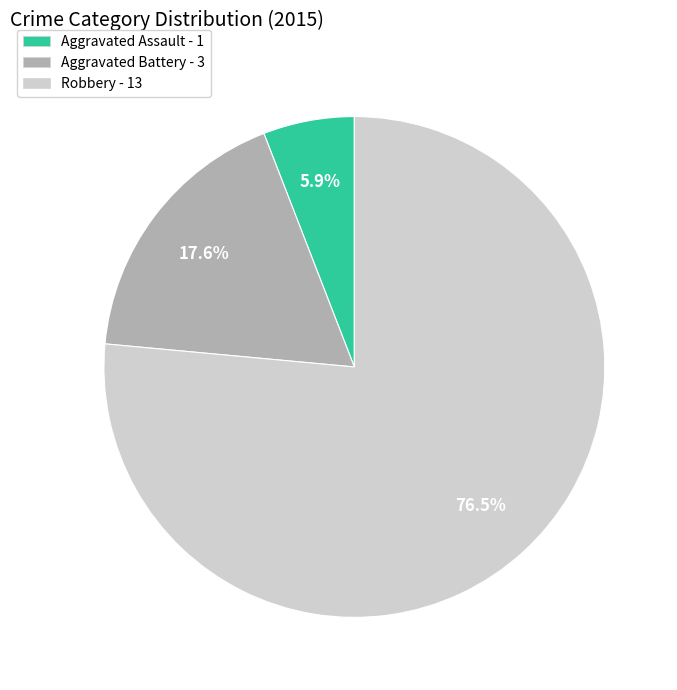

The Aggravated Battery slice represents 18% of the pie. True or false?

True